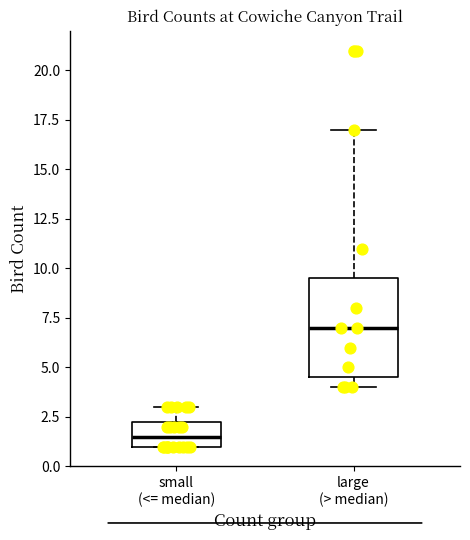

Where is the lower edge of the box for large (> median) on the y-axis? The values are not printed on the chart, so give them approximately, as read against the axis.

4.5